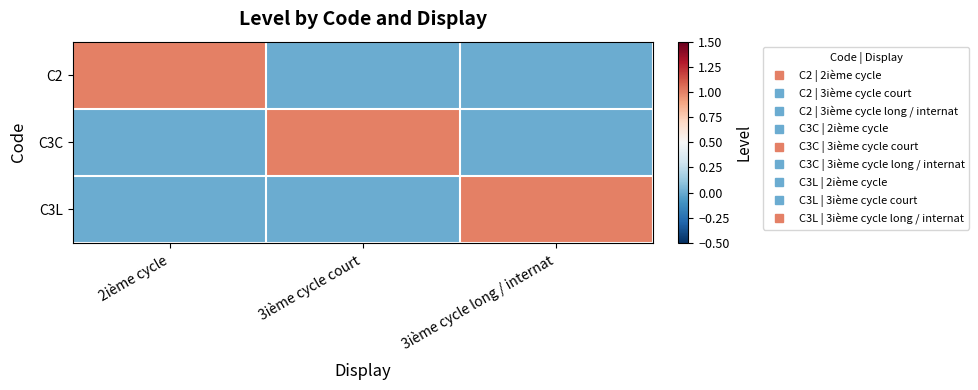

Which has a higher value, 2ième cycle or 3ième cycle court?

2ième cycle